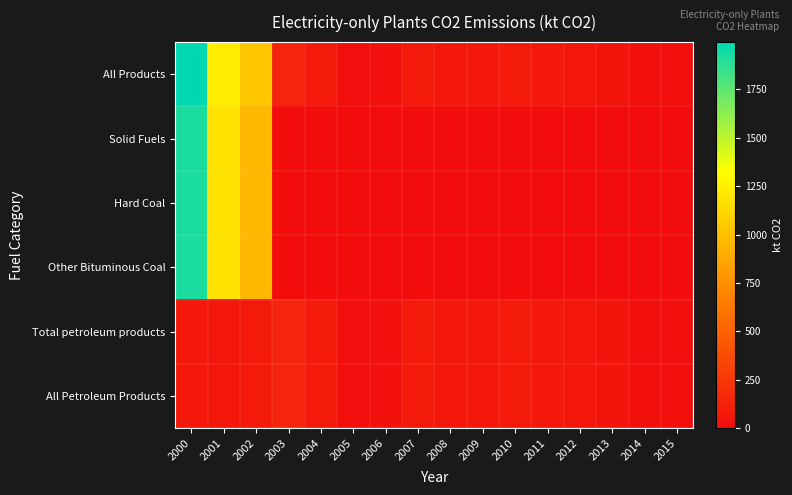

Which has a higher value, 2012 or 2014?

2012